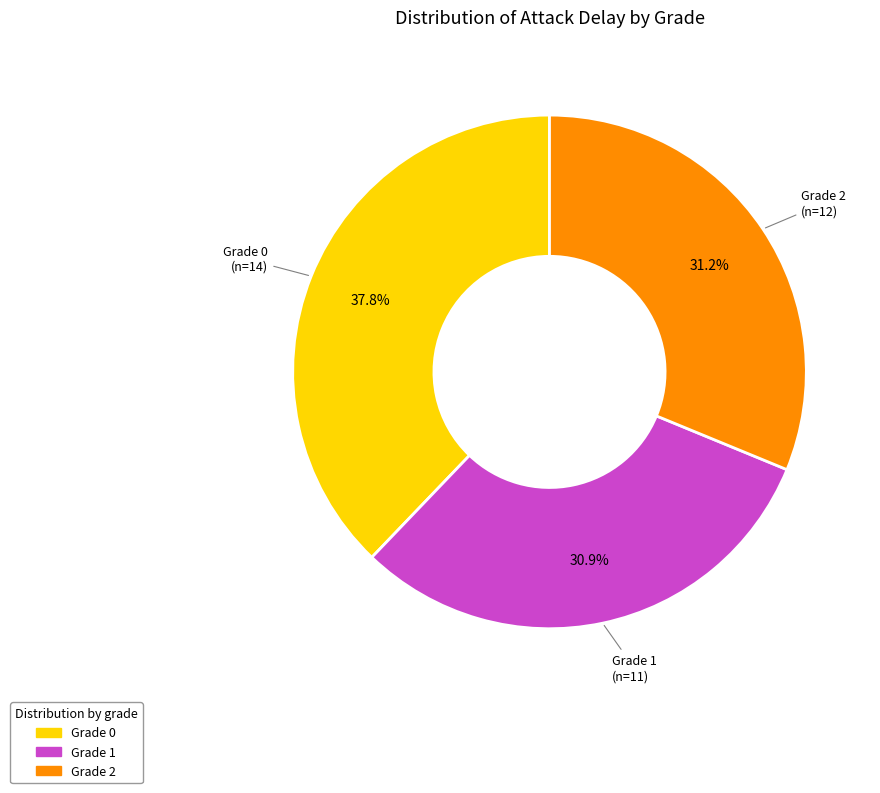

Is there a majority slice in this chart?

No